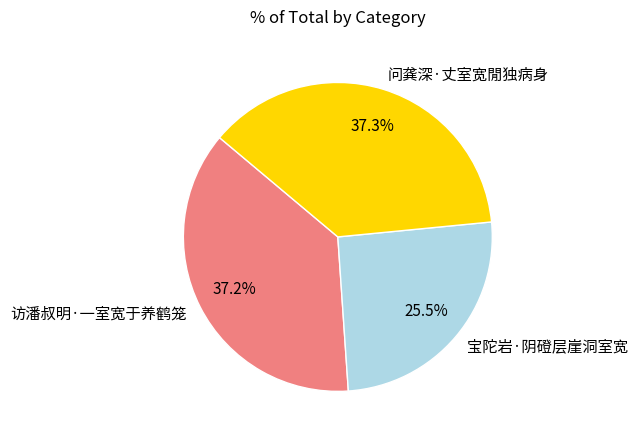

How much of the chart is everything except 宝陀岩·阴磴层崖洞室宽?

74.5%